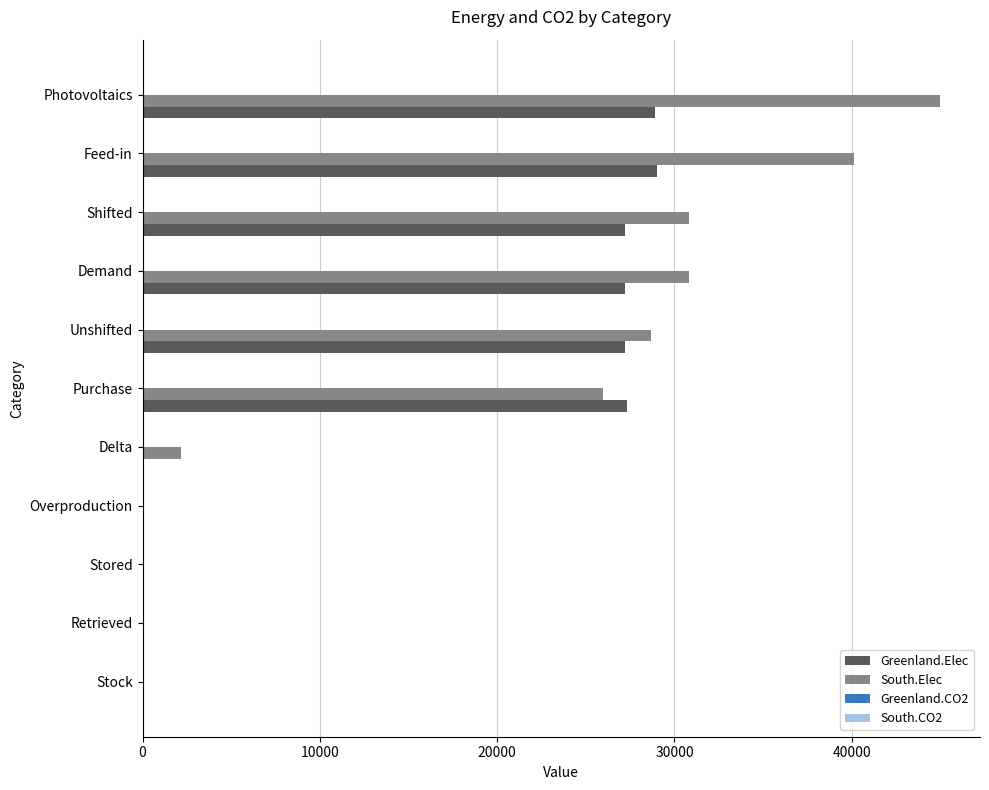

The value of South.Elec at Retrieved is -18931.8. True or false?

False